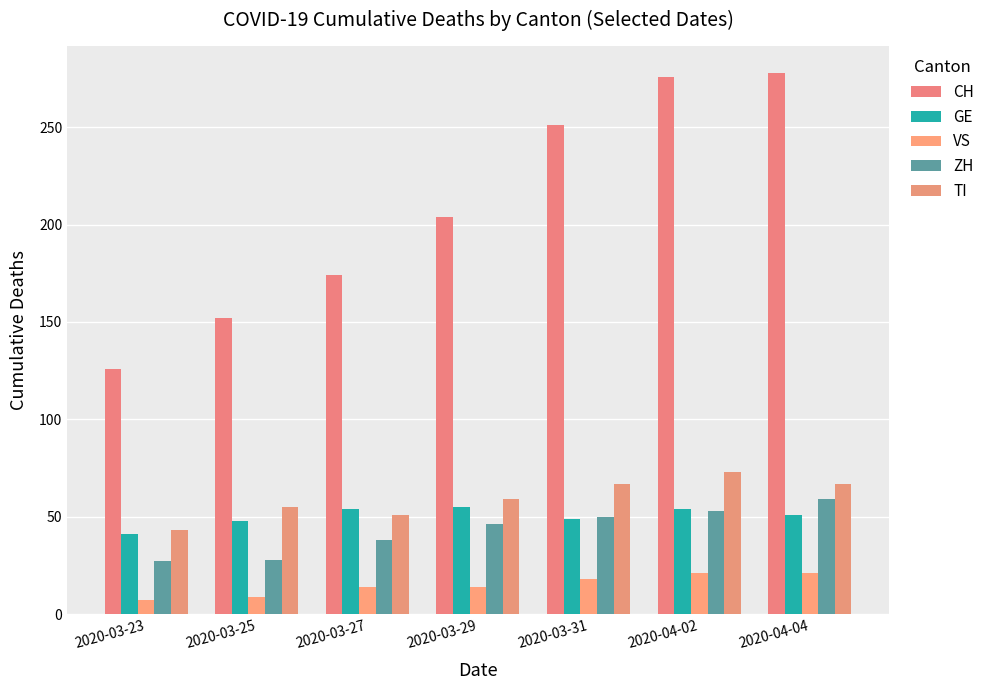

What is the lowest value of the CH series?

126